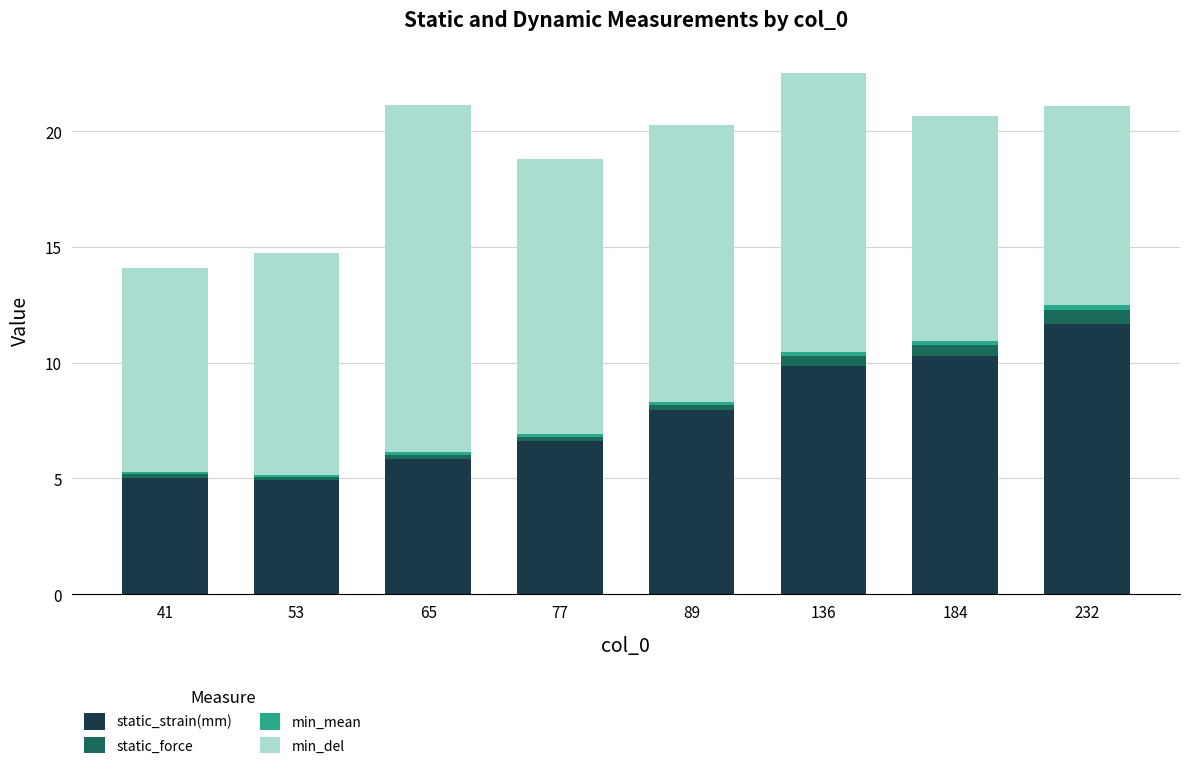

What is the difference between the maximum and minimum values in the static_strain(mm) series?

6.8